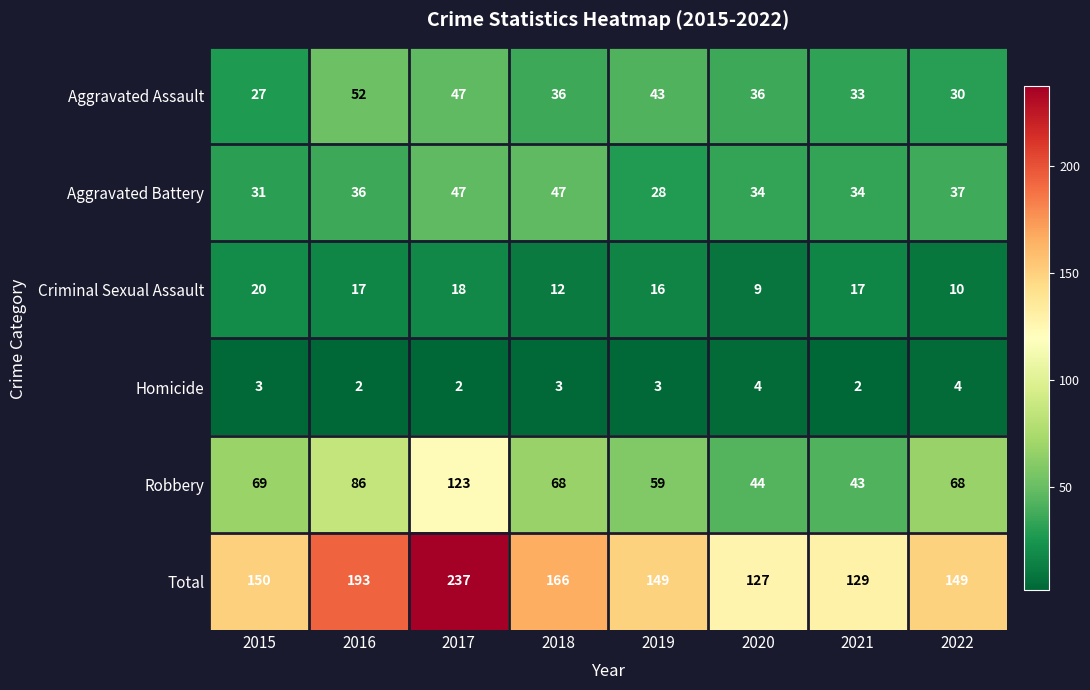

What is the total value across all series at 2017?

474